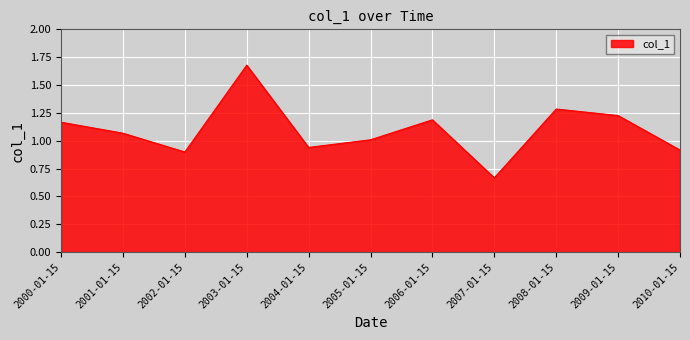

Which has a higher value, 2009-01-15 or 2001-01-15?

2009-01-15